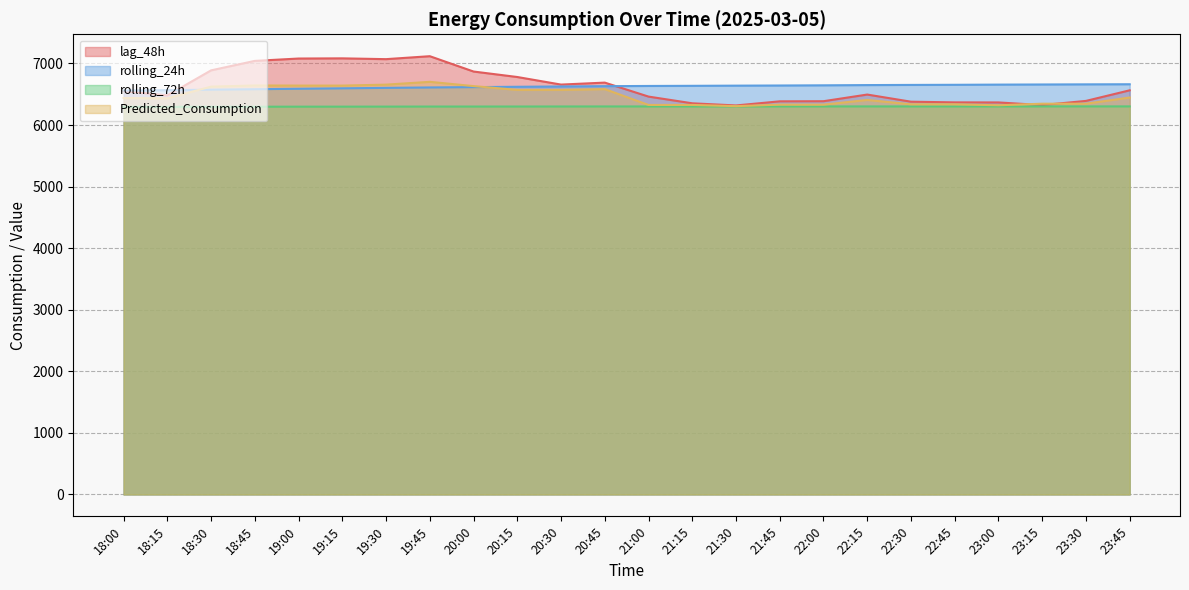

How many interior local valleys does the lag_48h series have?

5